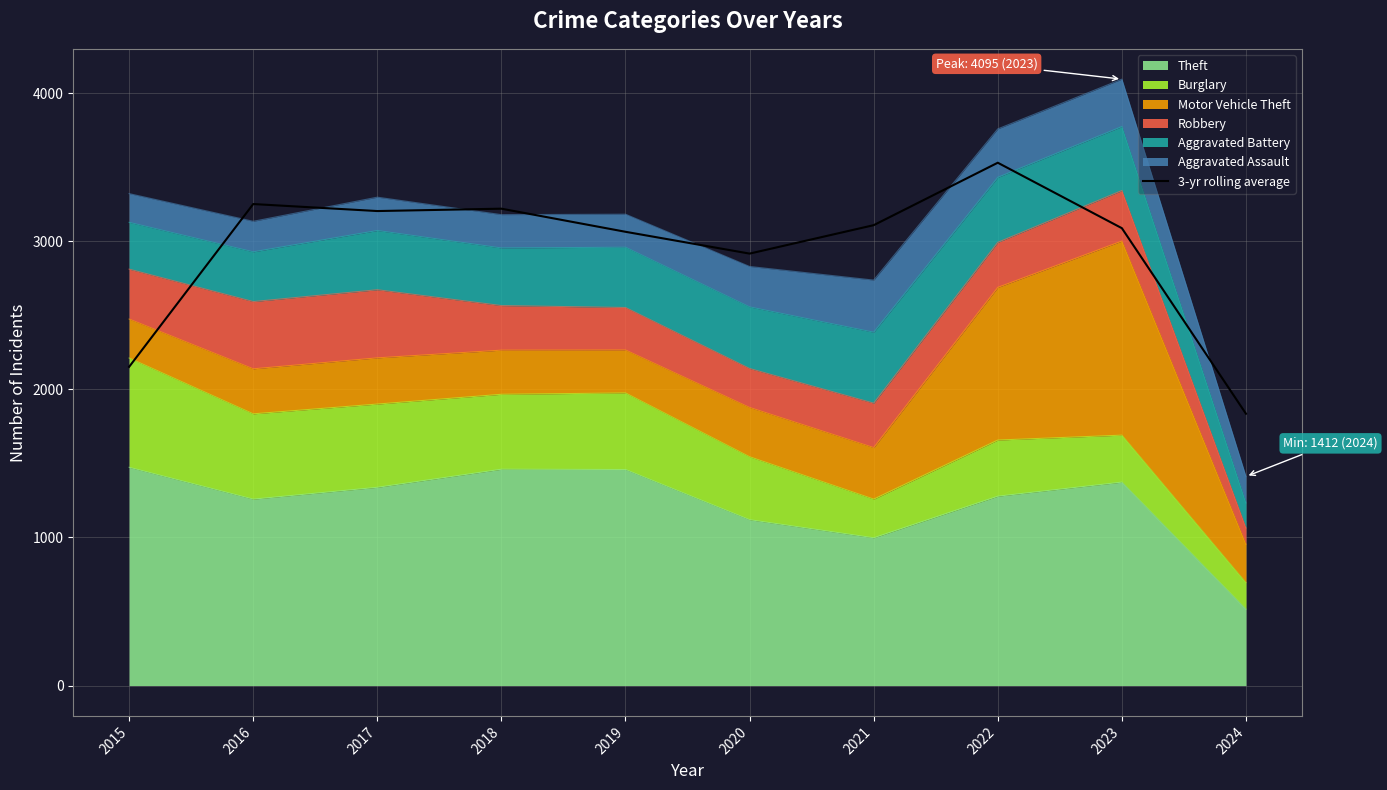

Rank the categories by value from lowest to highest.

2024, 2015, 2020, 2019, 2023, 2021, 2017, 2018, 2016, 2022